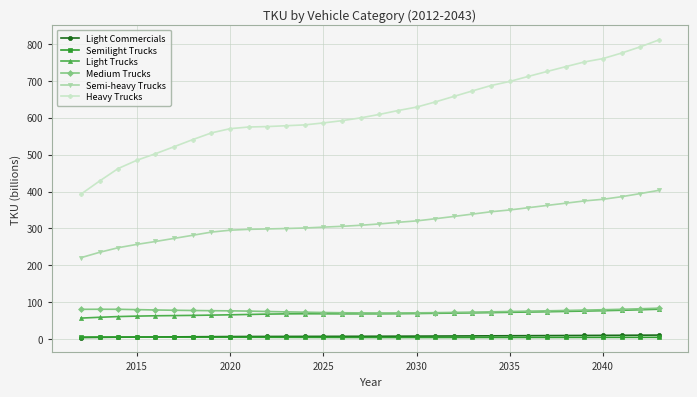

What is the maximum value shown in the chart?

810.5